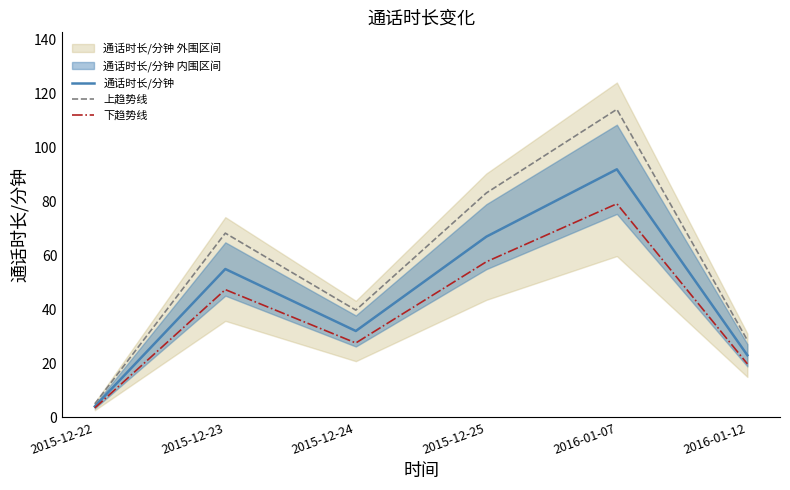

What is the difference between the maximum and second lowest values in the 下趋势线 series?

59.4